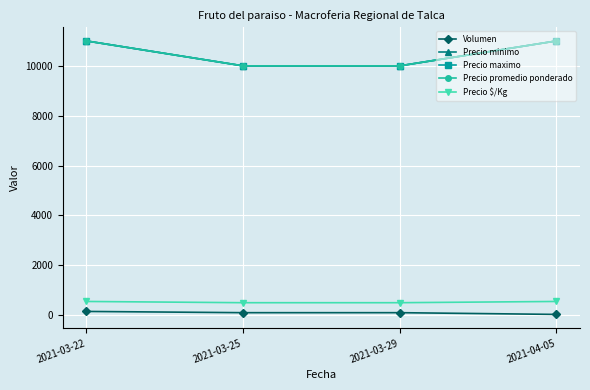

Count the Volumen values in the range 100 to 150.

3